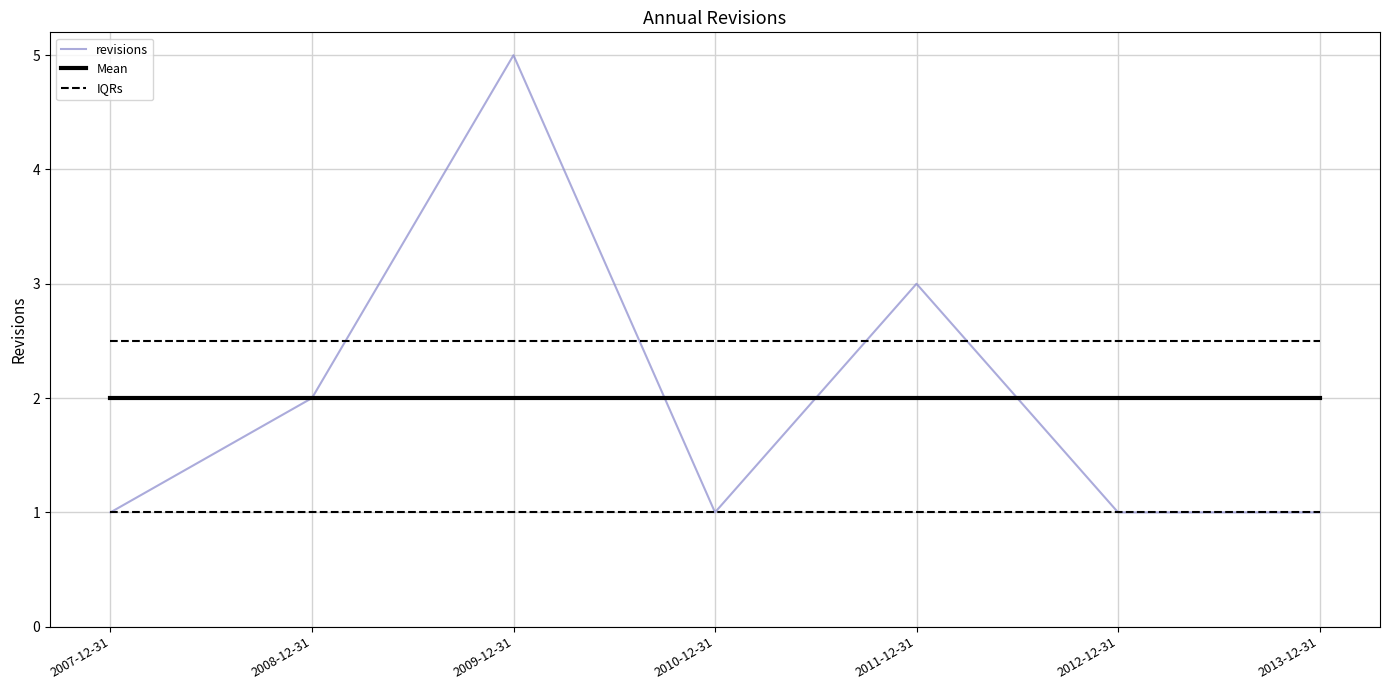

What value does the Mean series have at 2008-12-31?

2